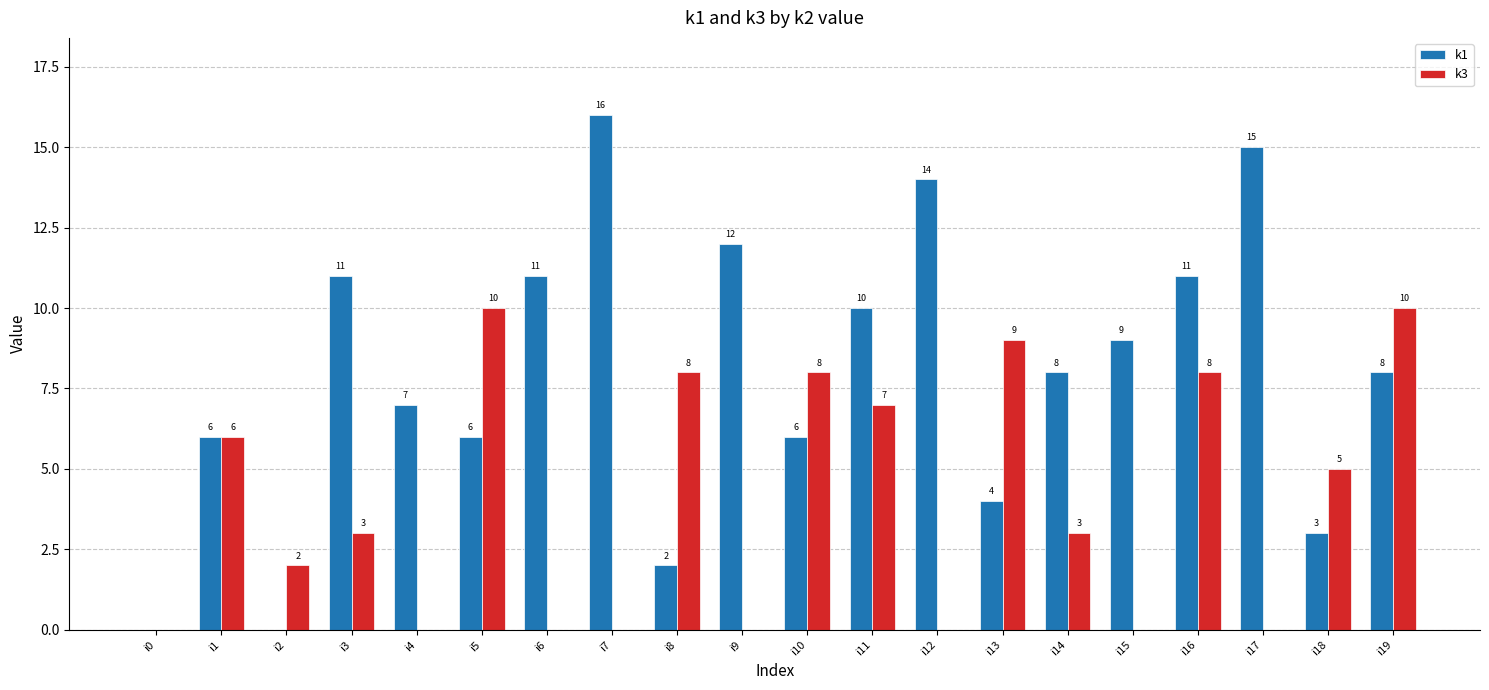

Is the value of k1 at i11 greater than the value of k3 at i18?

Yes